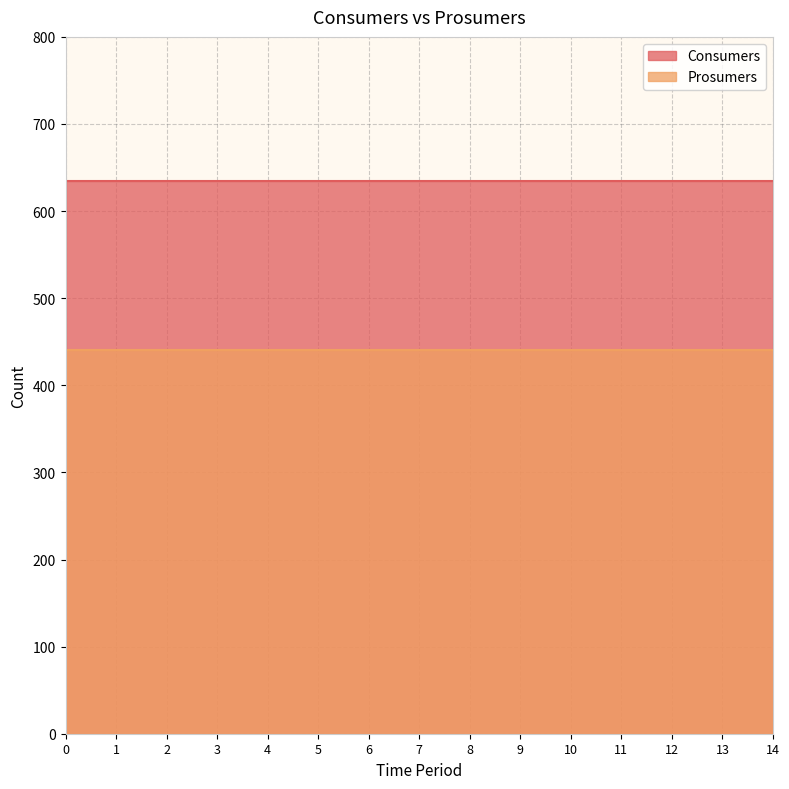

What is the minimum value shown in the chart?

440